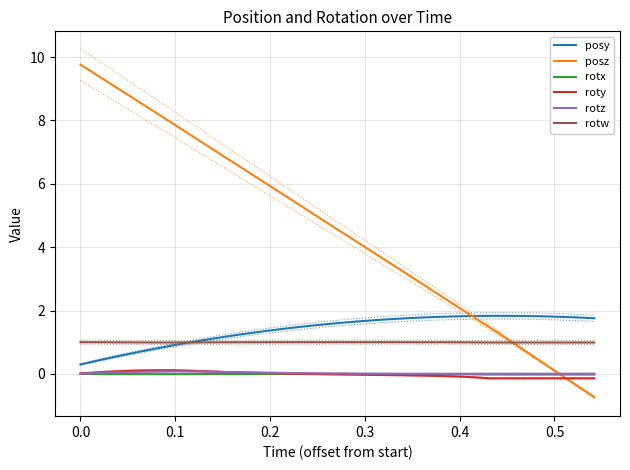

What are all the series names shown in the legend?

posy, posz, rotx, roty, rotz, rotw